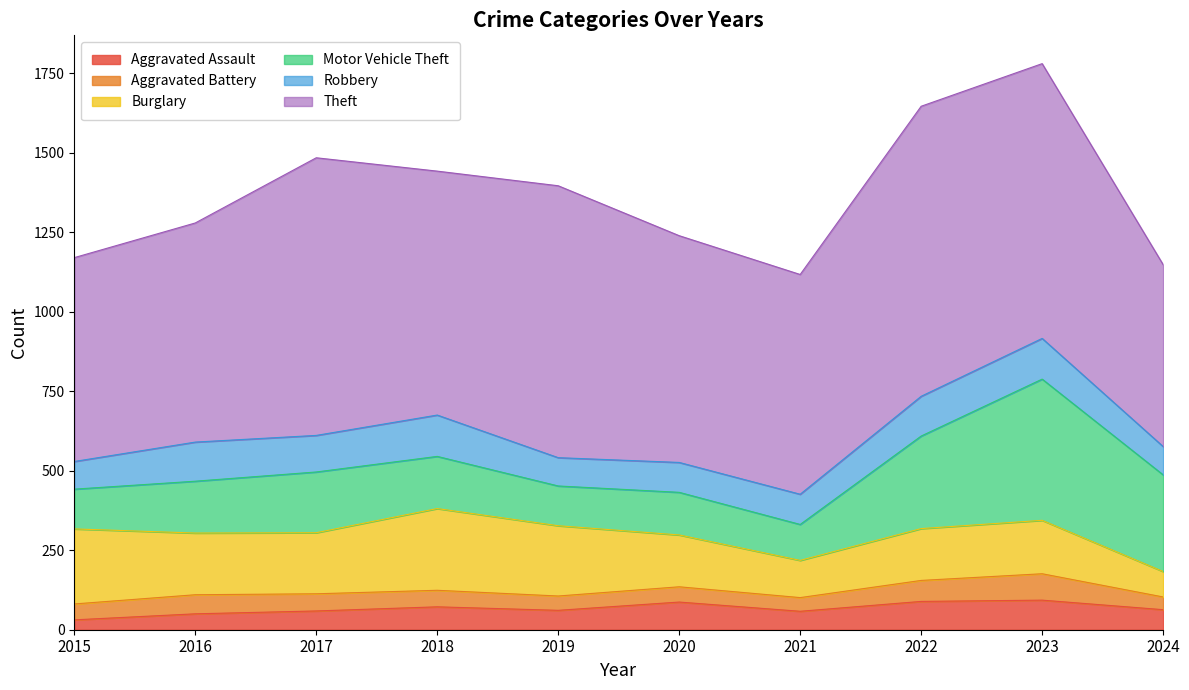

At how many categories does at least one series exceed 557?

10